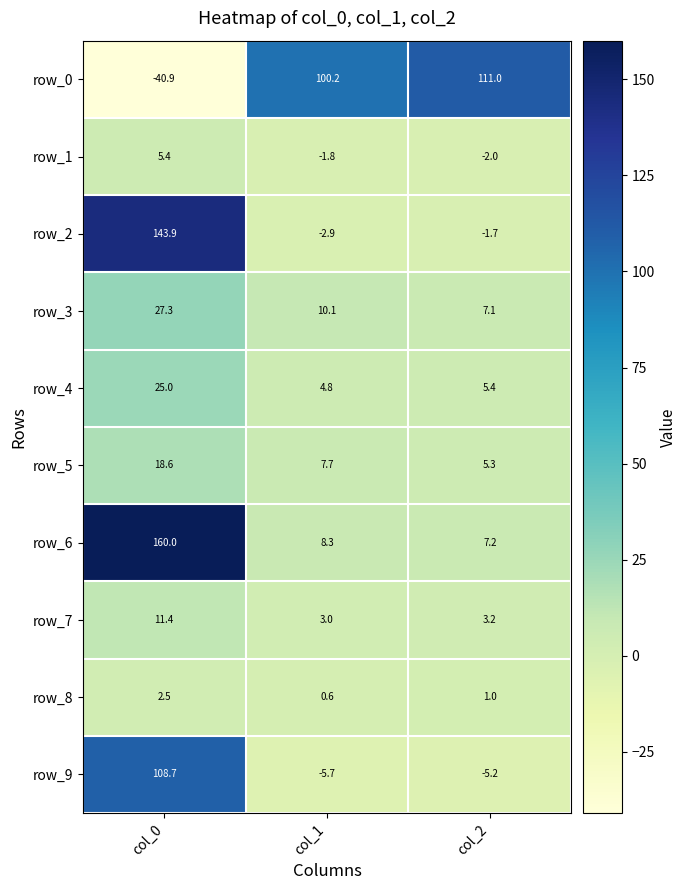

Reading left to right, transcribe all the data shown in this chart.

row_0: col_0=-40.9	col_1=100.2	col_2=111.0
row_1: col_0=5.4	col_1=-1.8	col_2=-2.0
row_2: col_0=143.9	col_1=-2.9	col_2=-1.7
row_3: col_0=27.3	col_1=10.1	col_2=7.1
row_4: col_0=25.0	col_1=4.8	col_2=5.4
row_5: col_0=18.6	col_1=7.7	col_2=5.3
row_6: col_0=160.0	col_1=8.3	col_2=7.2
row_7: col_0=11.4	col_1=3.0	col_2=3.2
row_8: col_0=2.5	col_1=0.6	col_2=1.0
row_9: col_0=108.7	col_1=-5.7	col_2=-5.2